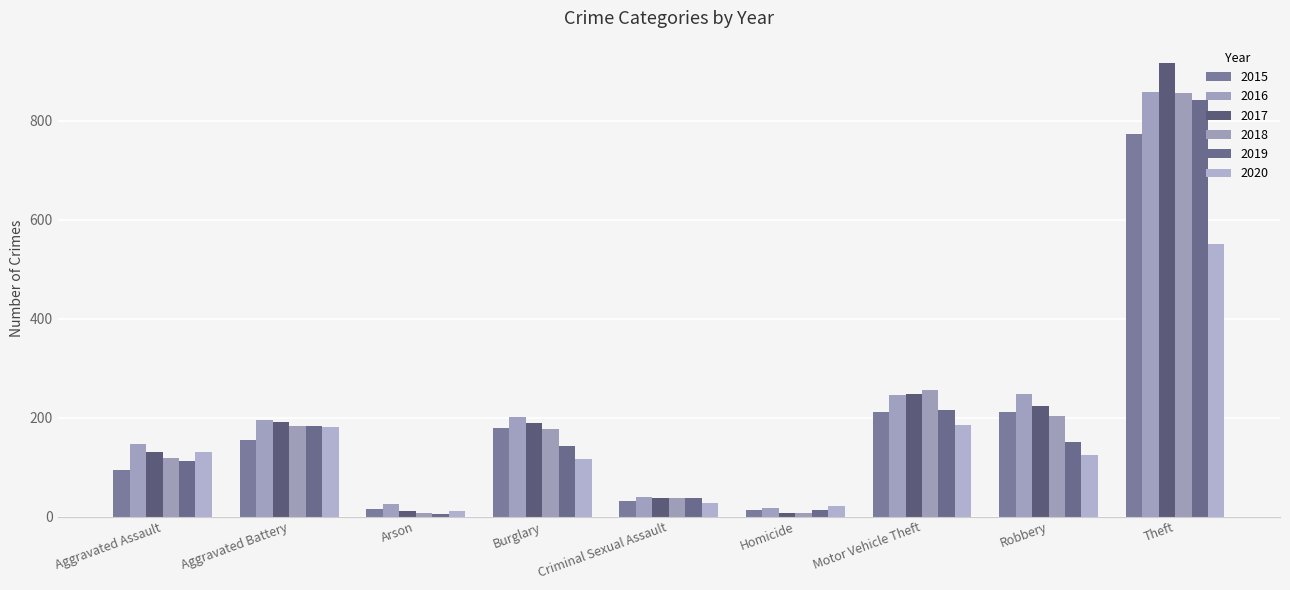

Are the bars grouped side by side (vs. stacked)?

Yes